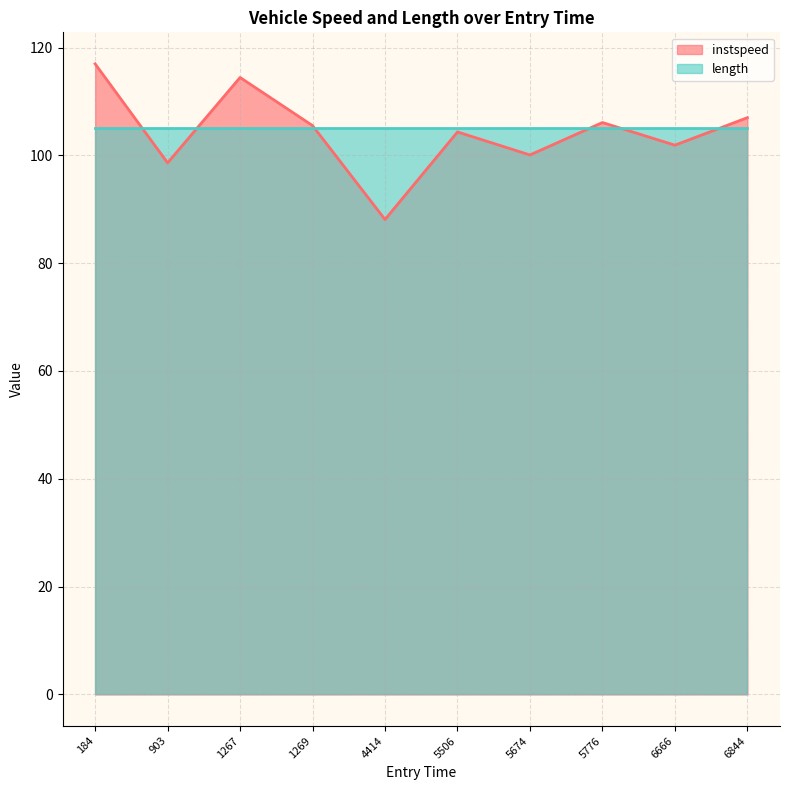

Read the length value at 6844.

105.0